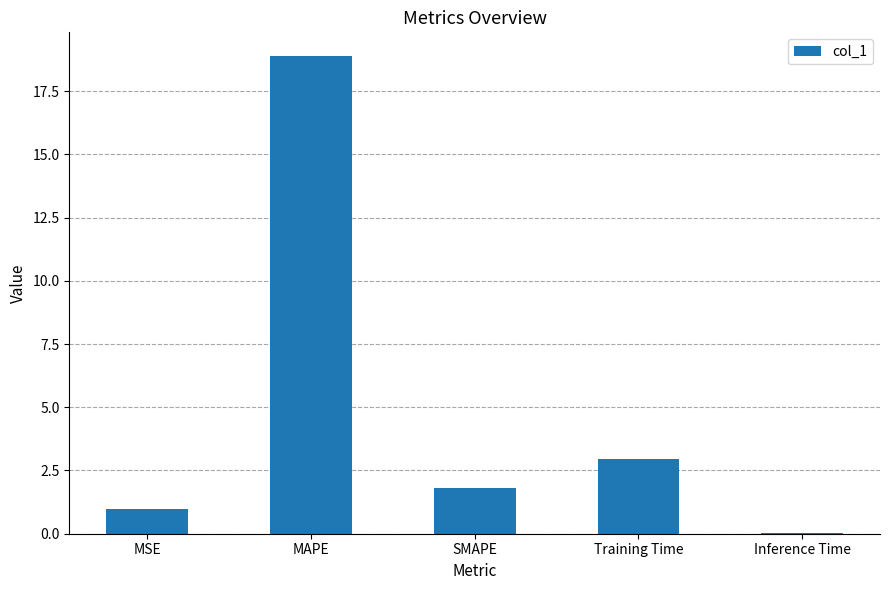

What is the ratio of the value at Training Time to the value at SMAPE?

1.6